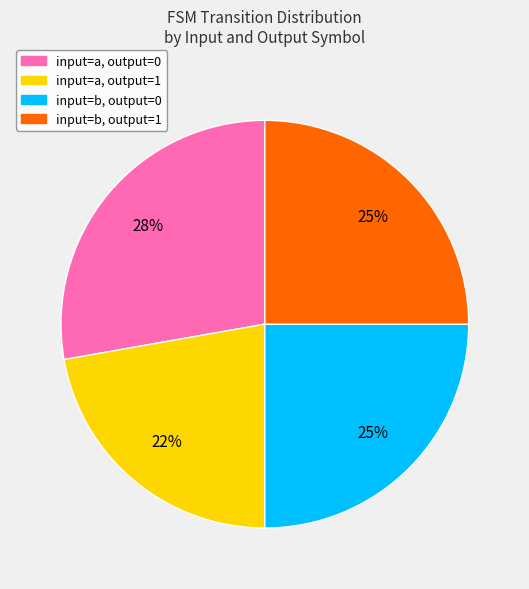

Is there a majority slice in this chart?

No